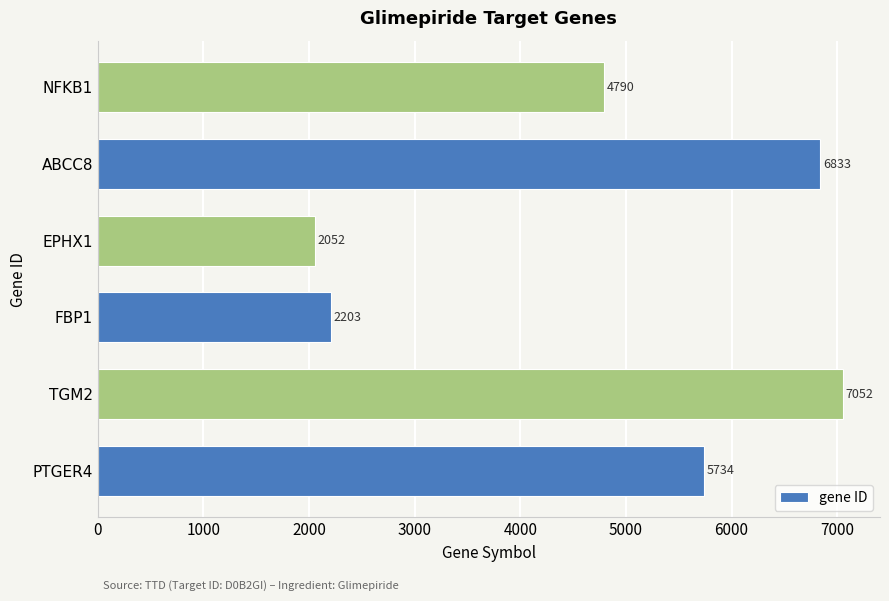

At which label is the value closest to 4552?

NFKB1